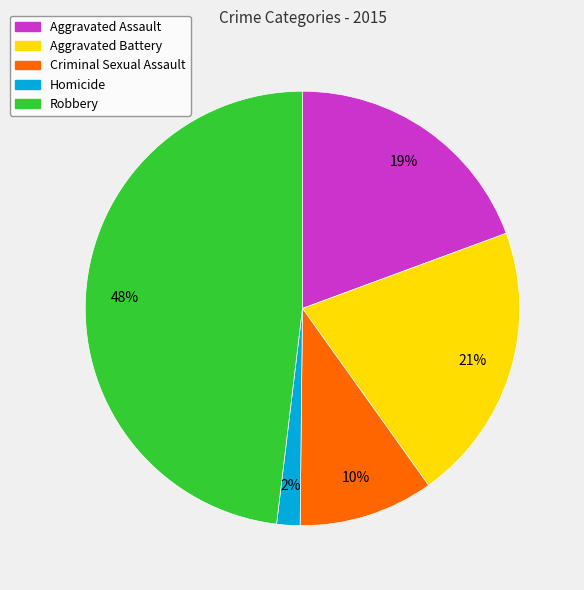

How many segments does this pie chart have?

5